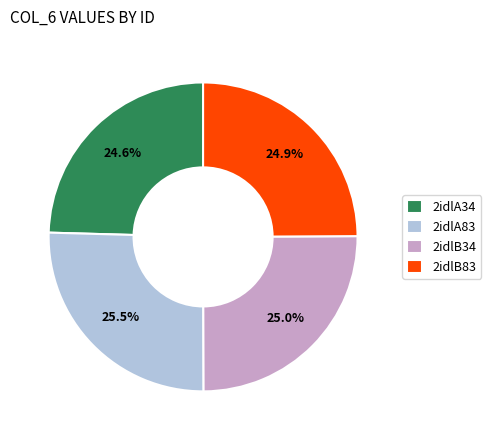

Is 2idlB83 the majority of the pie?

No